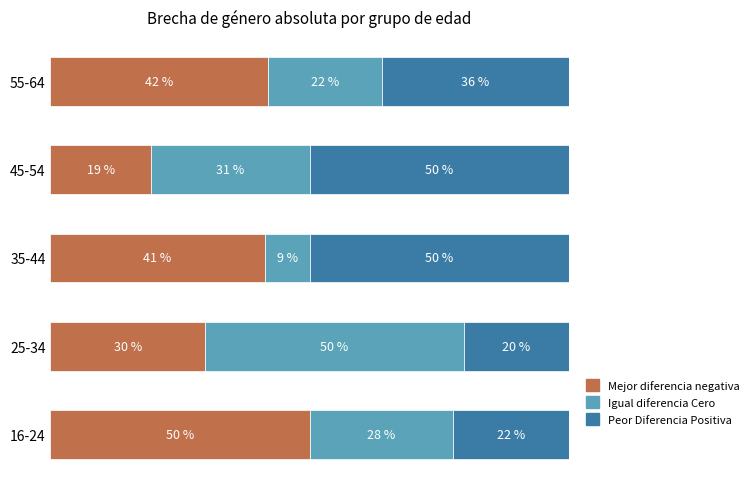

Which category has the highest value in the Mejor diferencia negativa series?

16-24